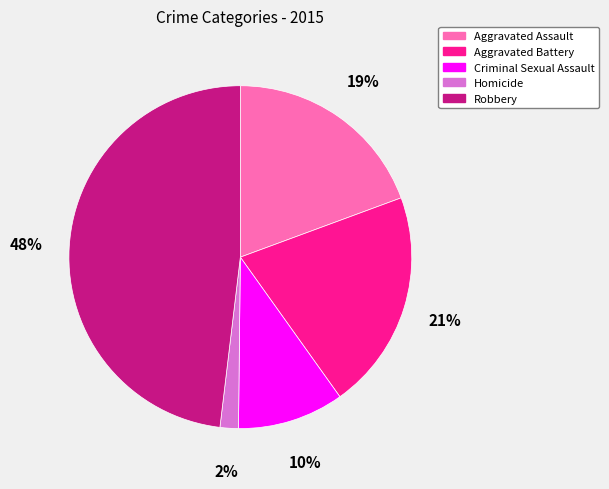

To the nearest percent, what is the difference between the largest and smallest slice percentages?

46%